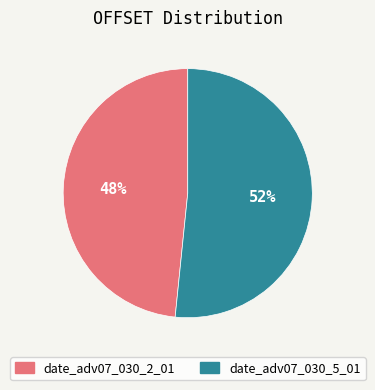

Which slice is the smallest?

date_adv07_030_2_01